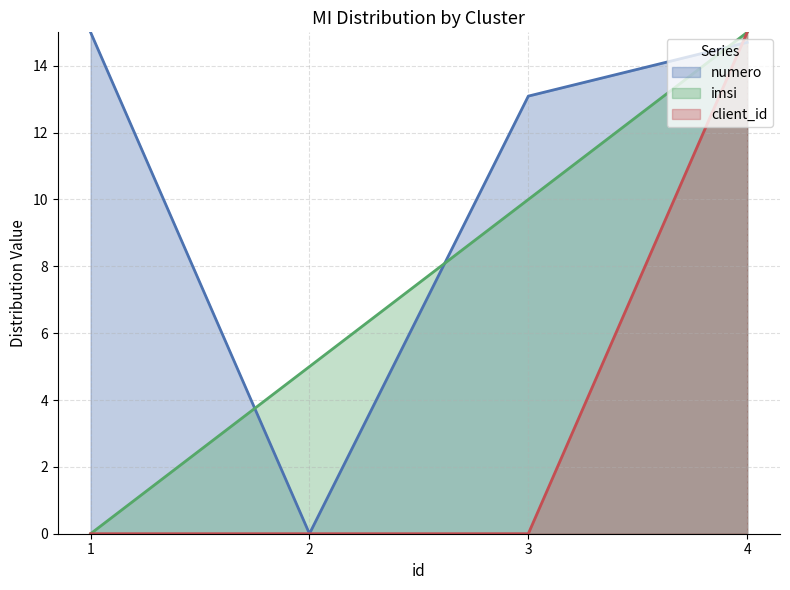

Which series has the largest total across all categories?

numero